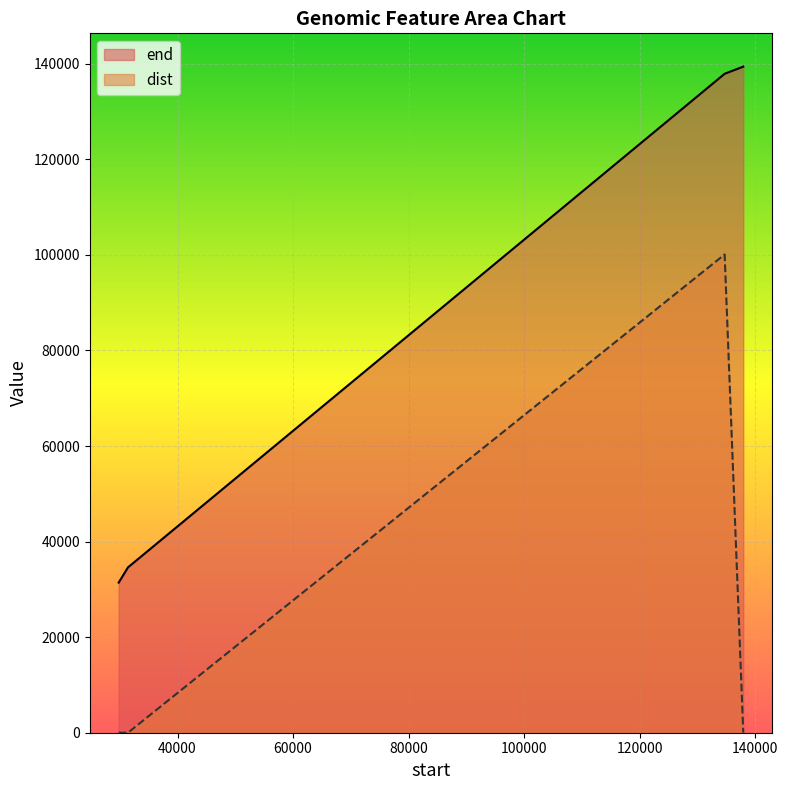

What is the value of the dist point at the 4th from the left?

15